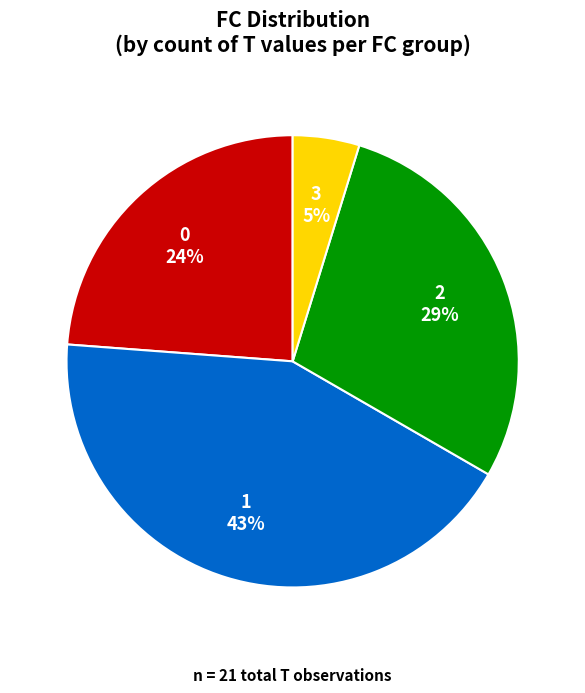

Is 0 the majority of the pie?

No